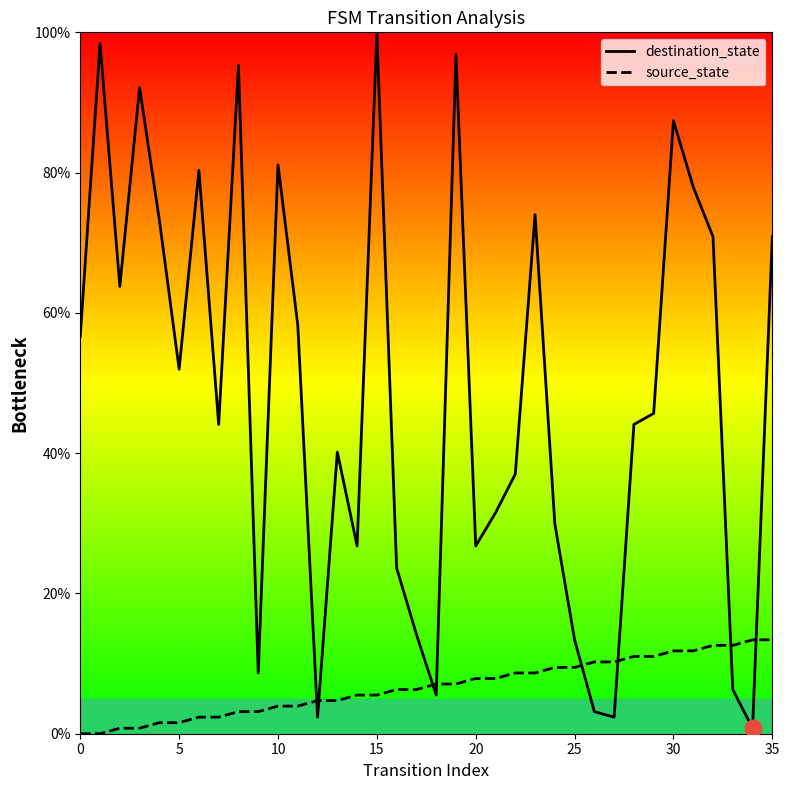

What is the maximum value shown in the chart?

100.0